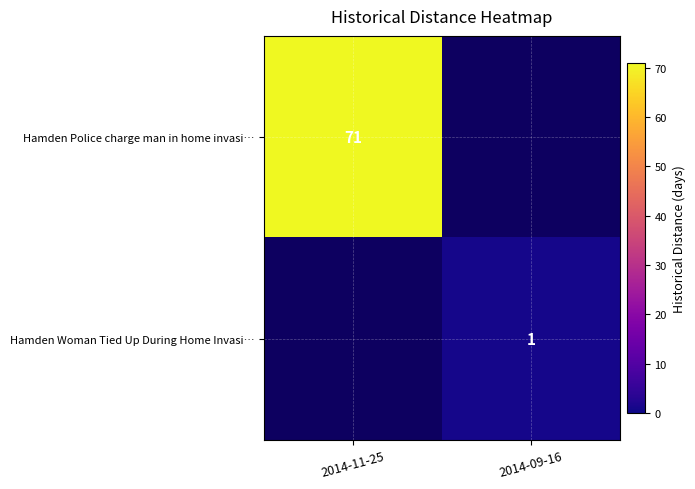

The Hamden Woman Tied Up During Home Invasi… series shows 1 at 2014-09-16. True or false?

True